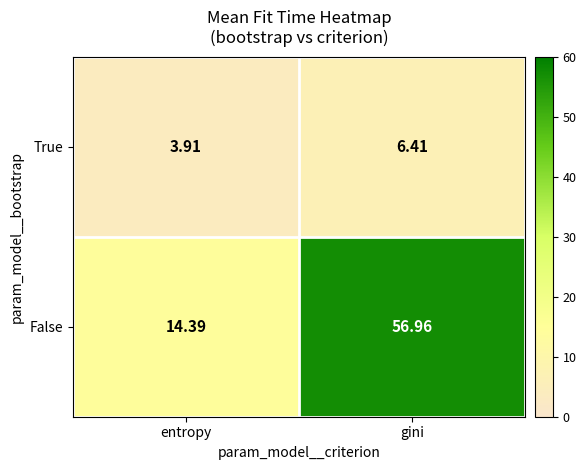

What is the maximum value shown in the chart?

57.0